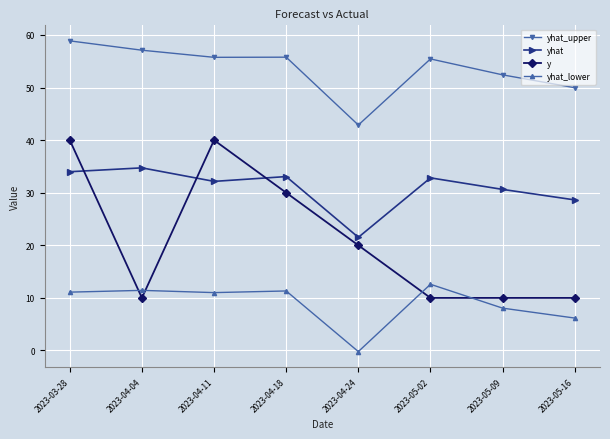

What position from the left is 2023-05-02?

6